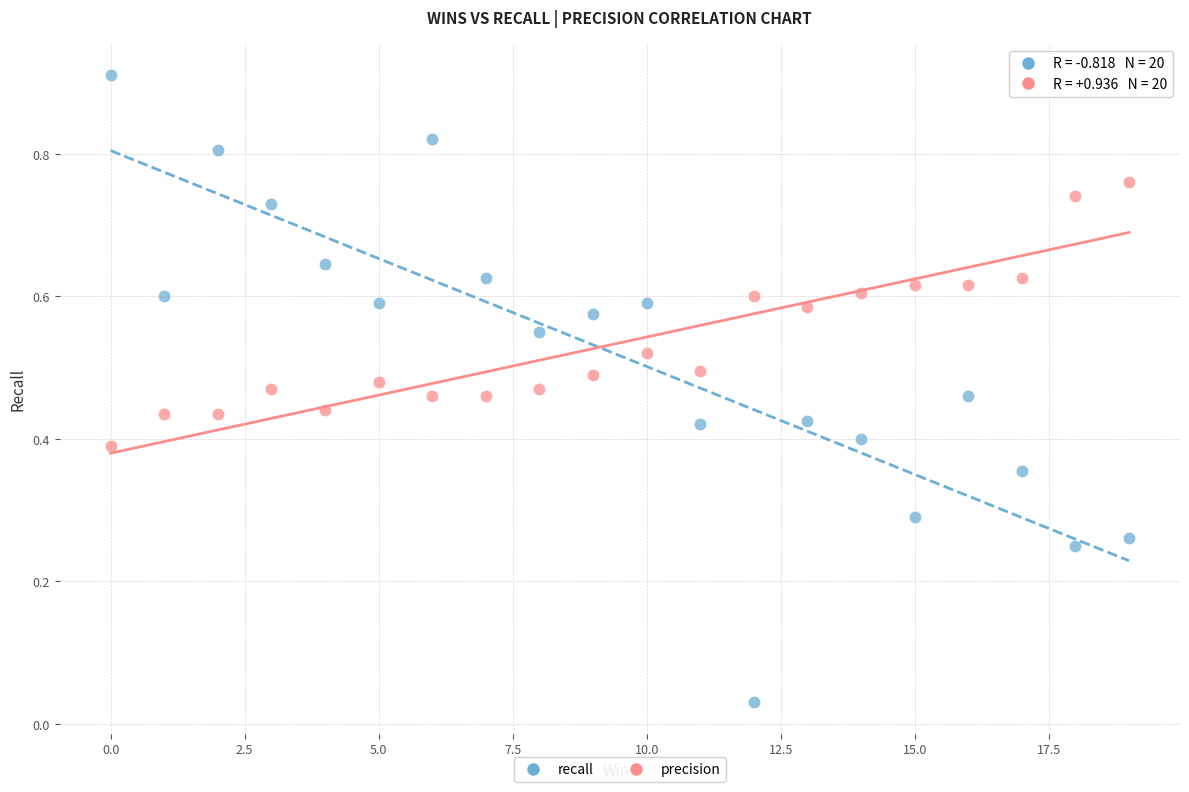

What is the X range (max minus min) for the scatter plot?

19.0